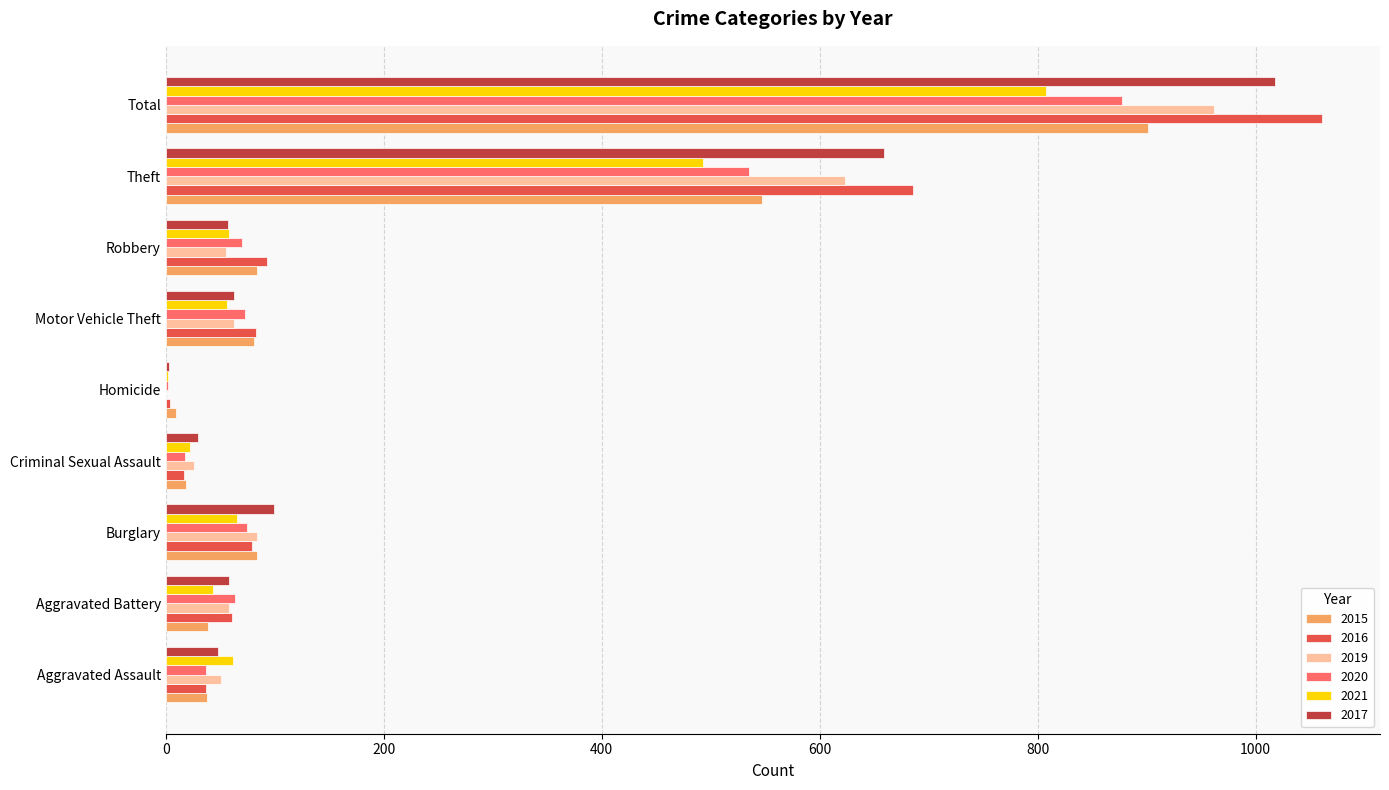

What is the maximum value for 2017?

1018